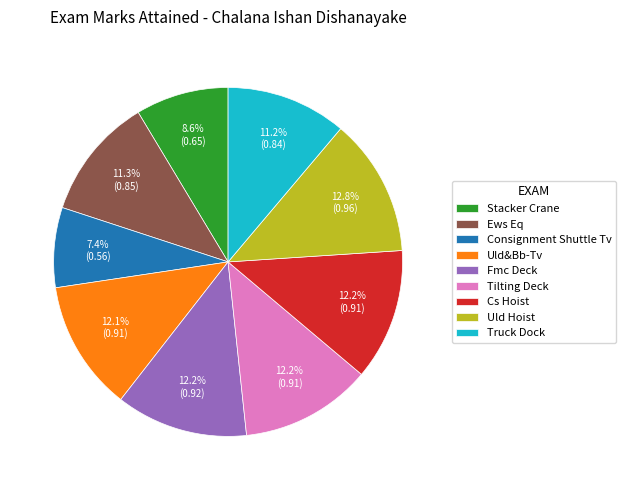

What percentage is NOT represented by Uld&Bb-Tv?

87.9%